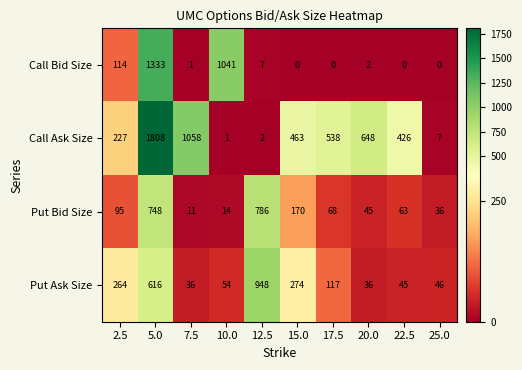

Between 5.0 and 20.0, which series saw the biggest shift?

Call Bid Size